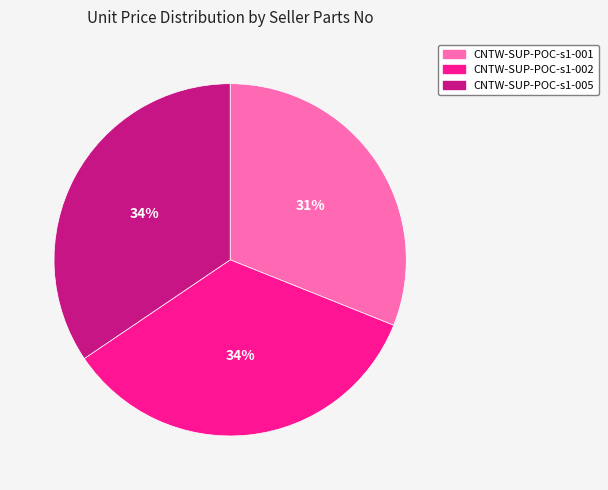

To the nearest percent, what percentage of the pie is CNTW-SUP-POC-s1-002?

34%